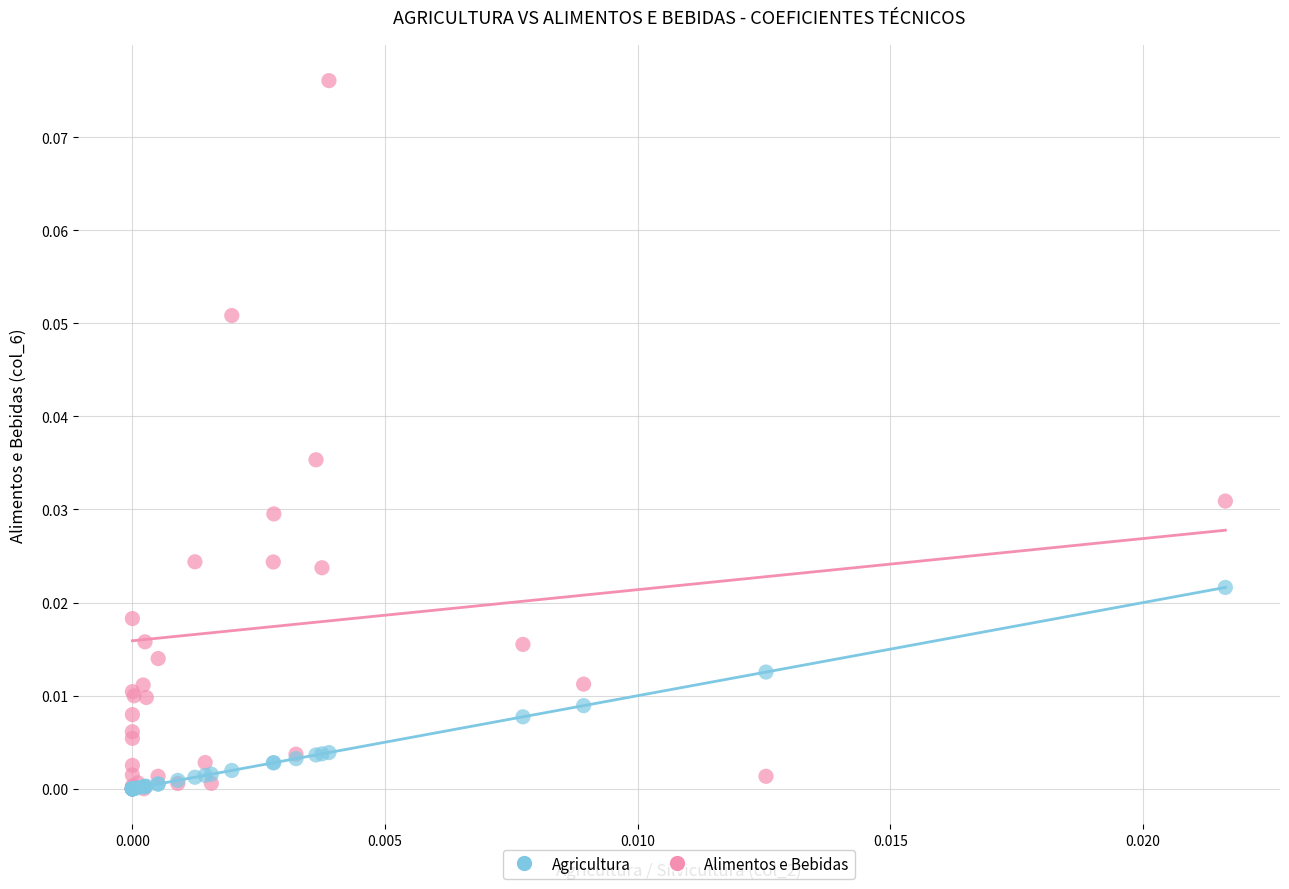

Which series contains the highest Y value?

Alimentos e Bebidas